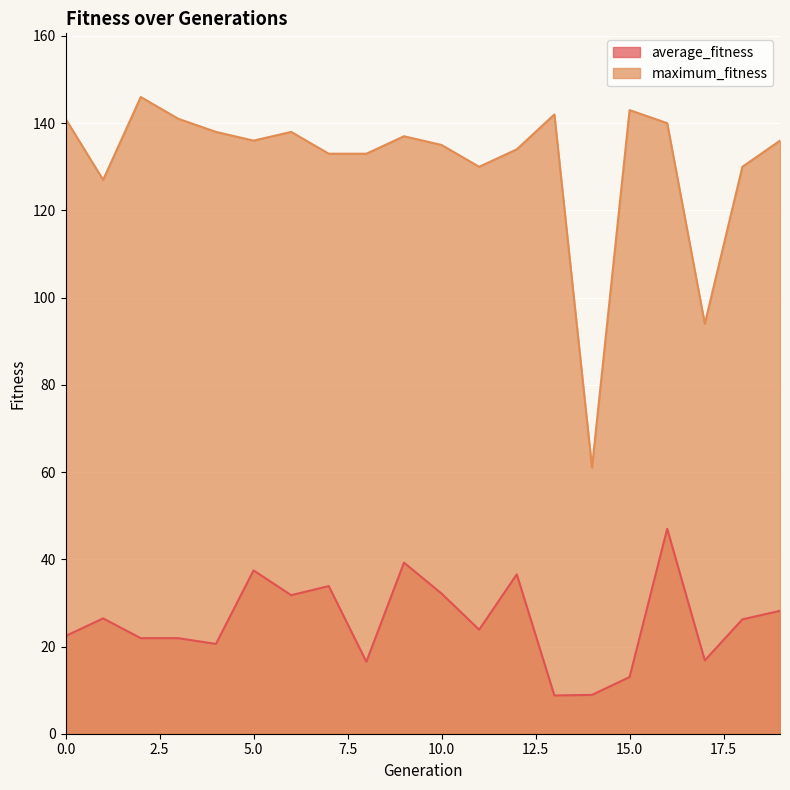

At how many categories does at least one series exceed 33?

20